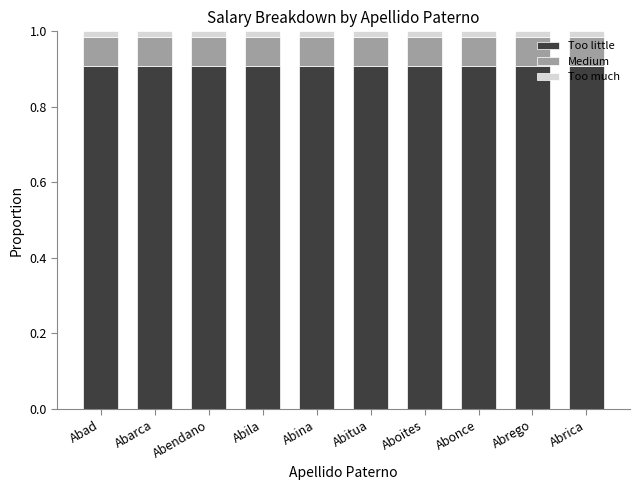

How many data points does each series have?

10